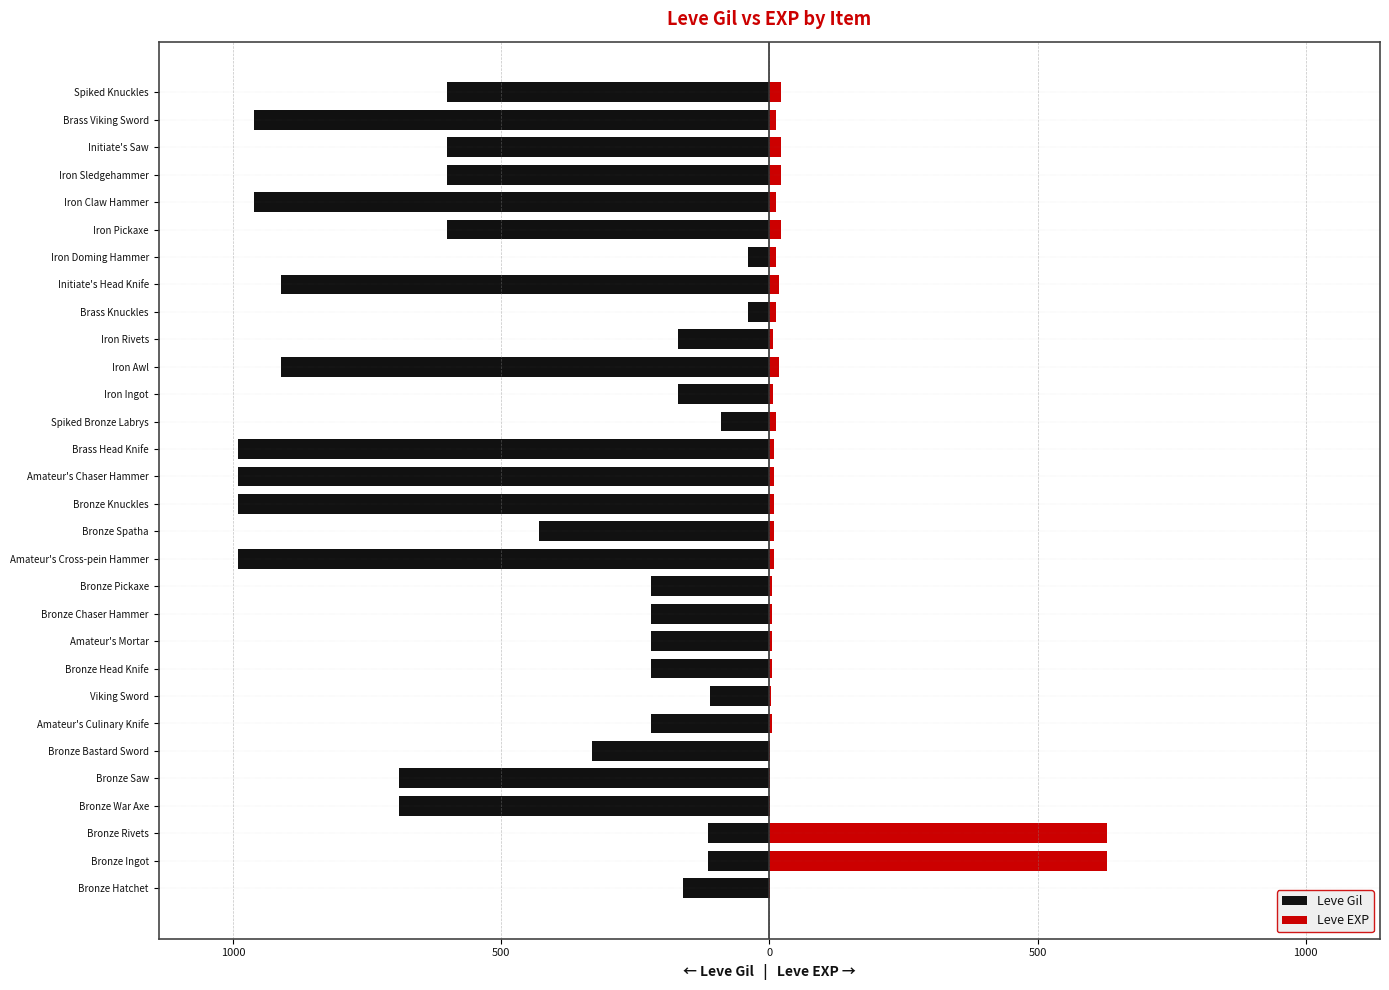

What is the difference between the maximum and minimum values in the Leve EXP series?

629